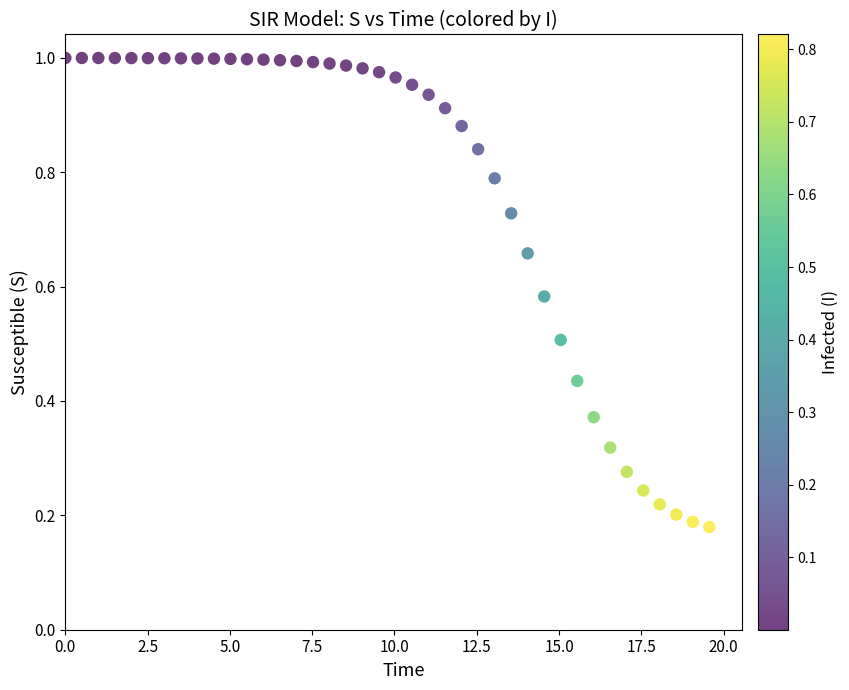

What is the range of X values (max minus min)?

19.6